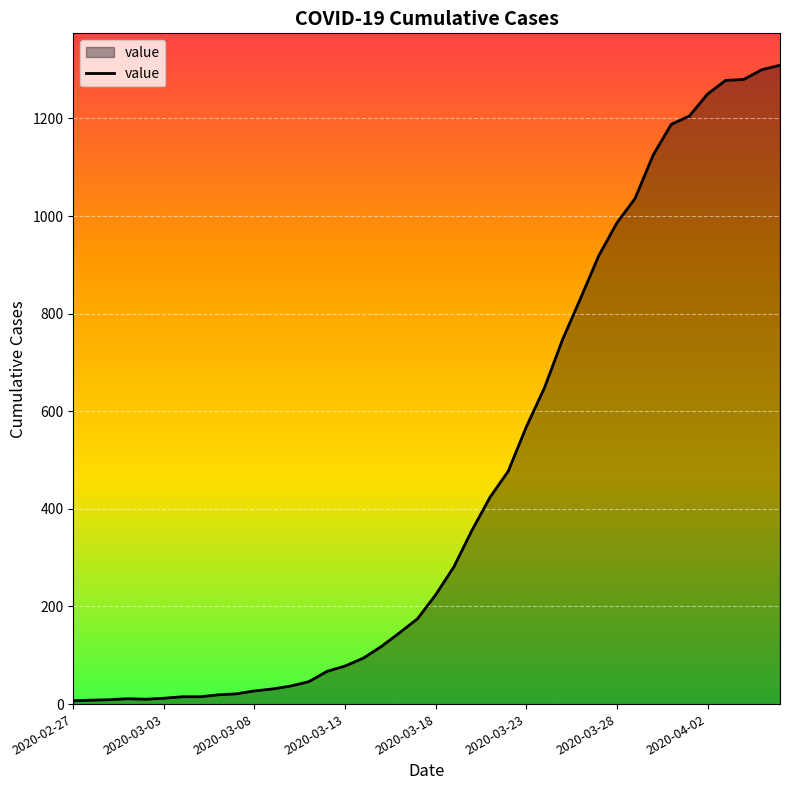

What is the maximum value shown in the chart?

1309